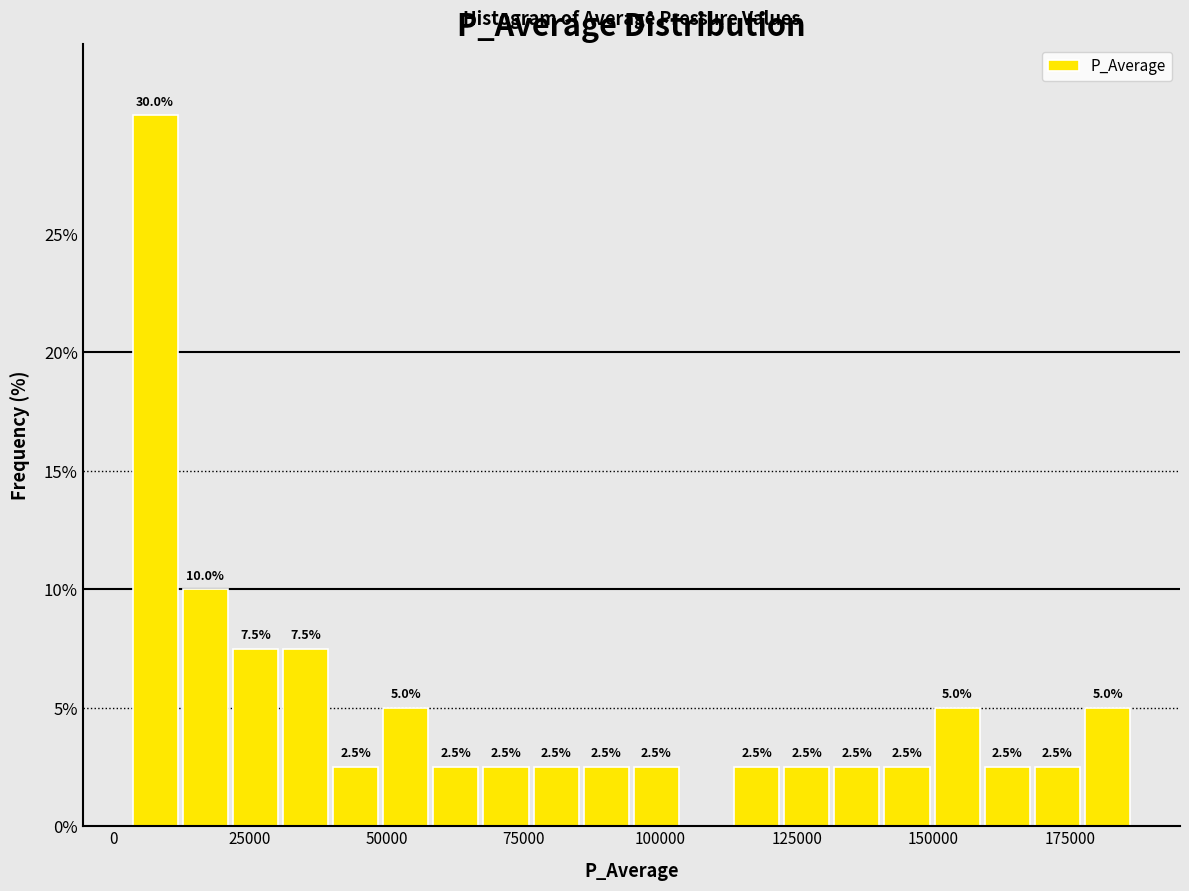

Read against the x-axis, roughly where is the centre of the tallest bar?

10000